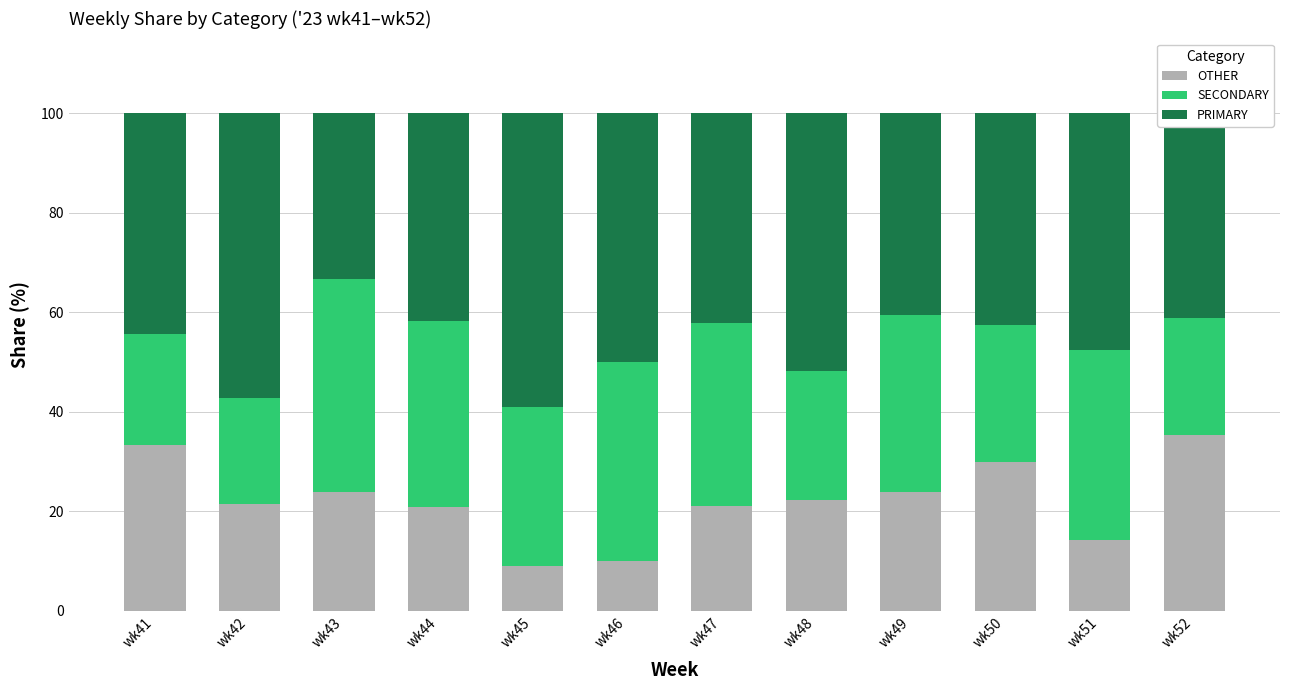

What is the total value across all series at wk43?

100.0